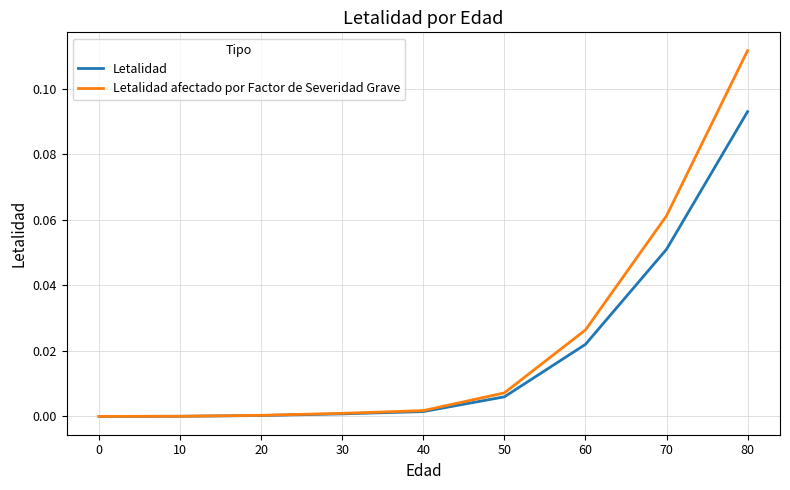

How many lines are shown in the chart?

2